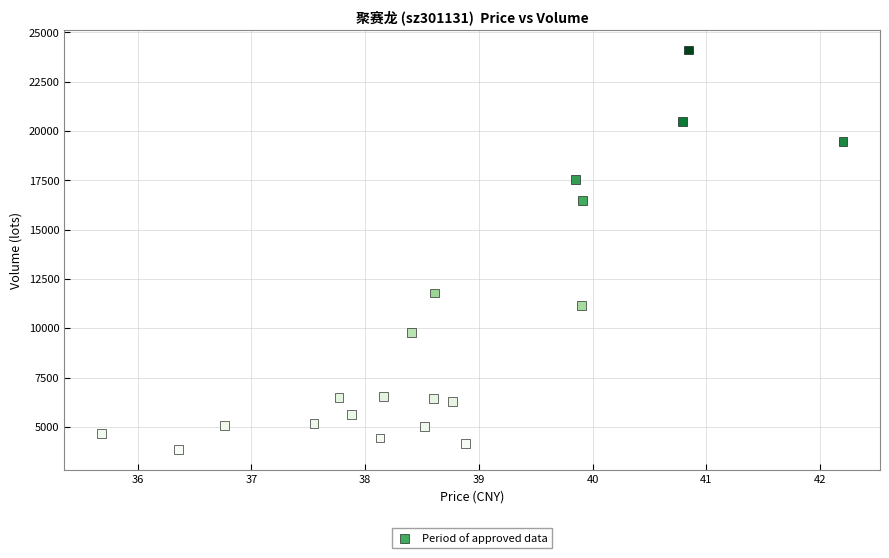

What is the range of Y values (max minus min)?

20275